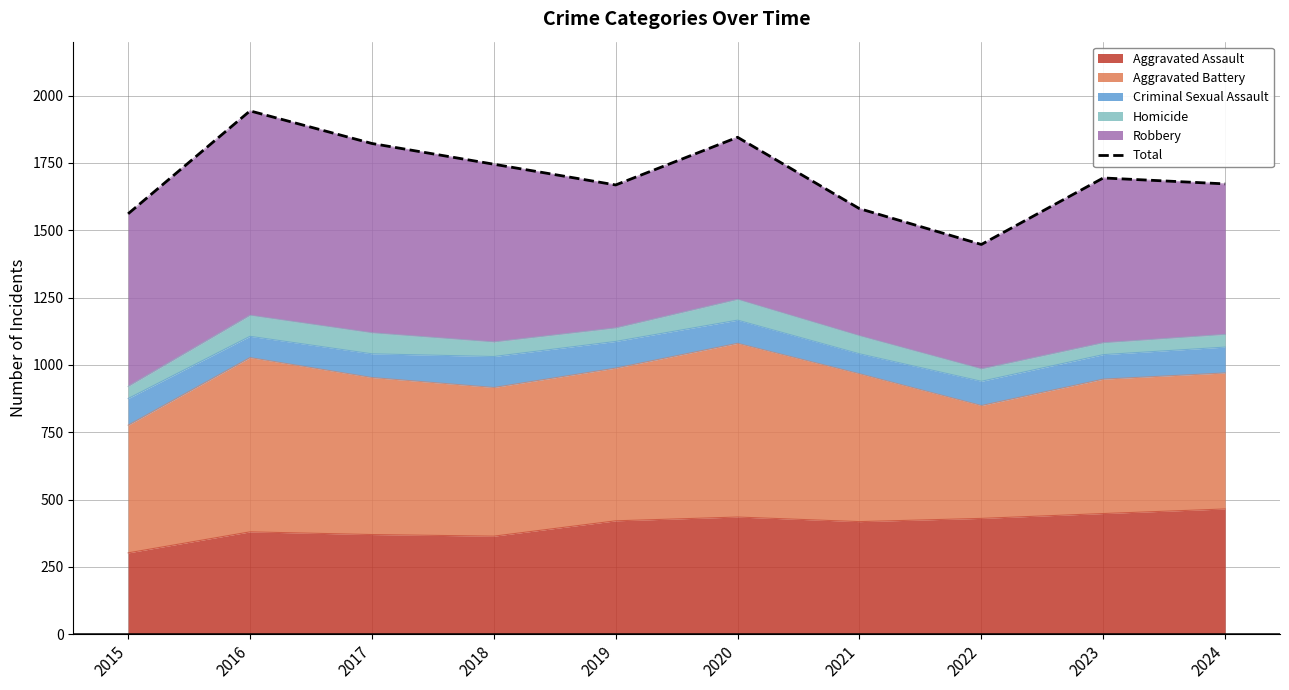

How many lines are shown in the chart?

1